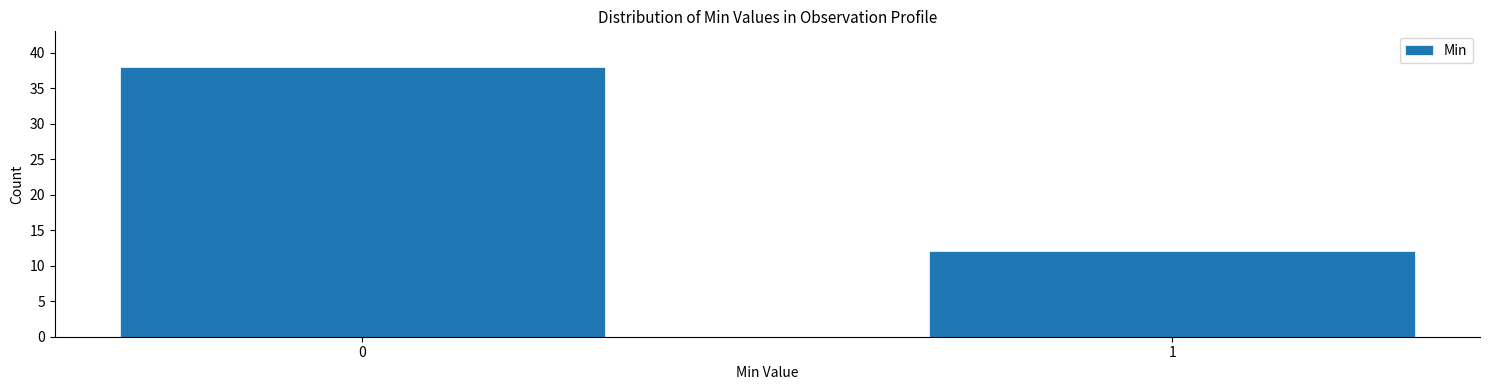

Reading left to right, what are all the values shown in this chart?

38	12